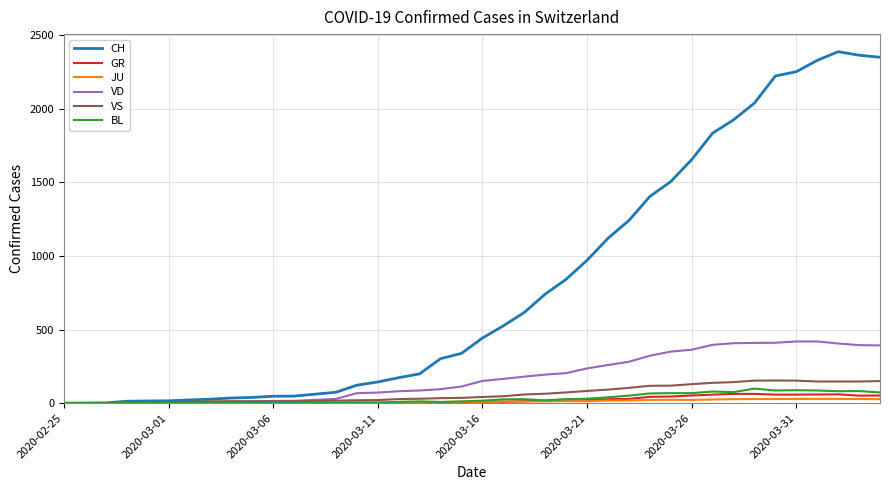

Which series has the widest spread of values?

CH